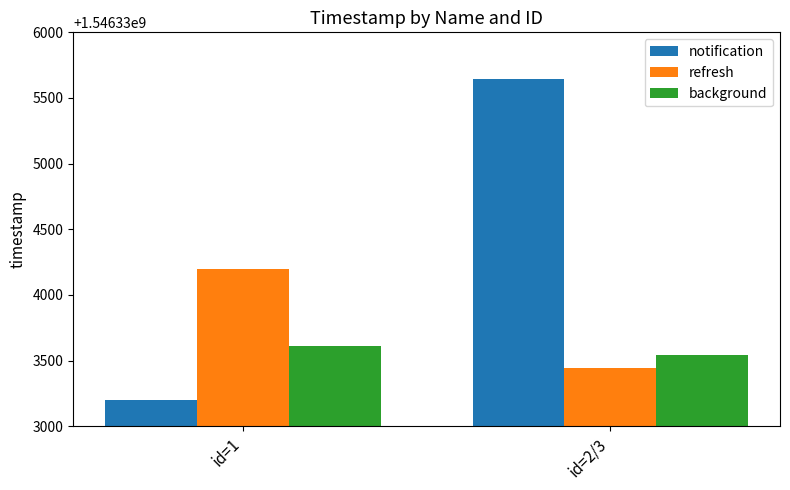

Which category has the highest value across all series?

id=2/3